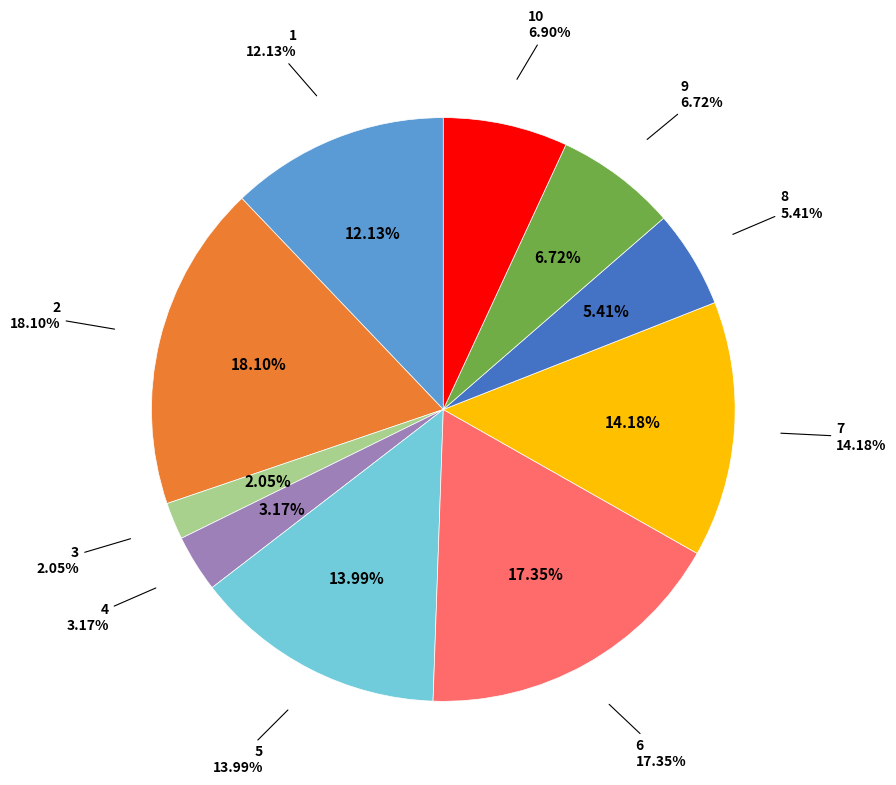

Does 7 represent more than half of the total?

No